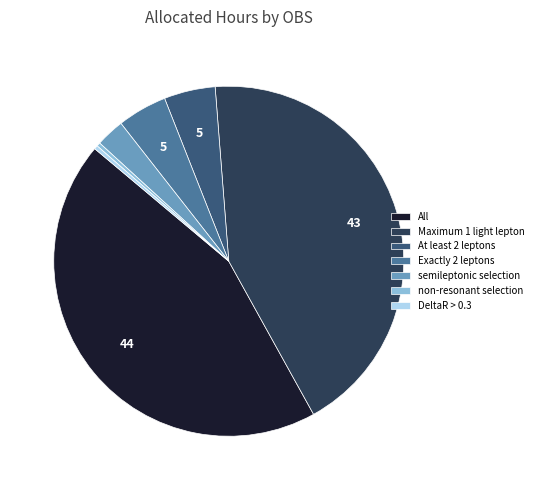

Between semileptonic selection and Maximum 1 light lepton, which is larger?

Maximum 1 light lepton